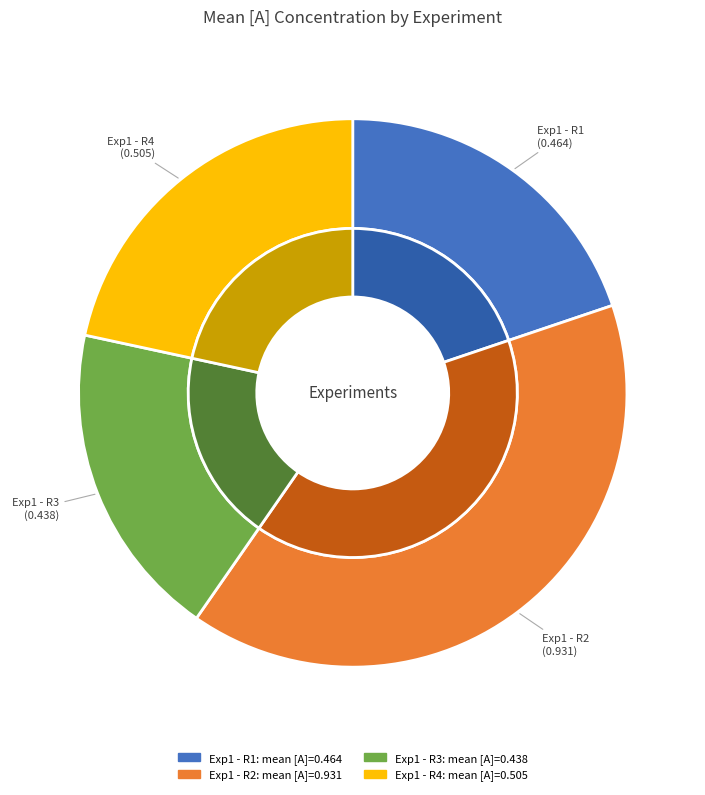

Does Exp1 - R2 account for over 50% of the chart?

No